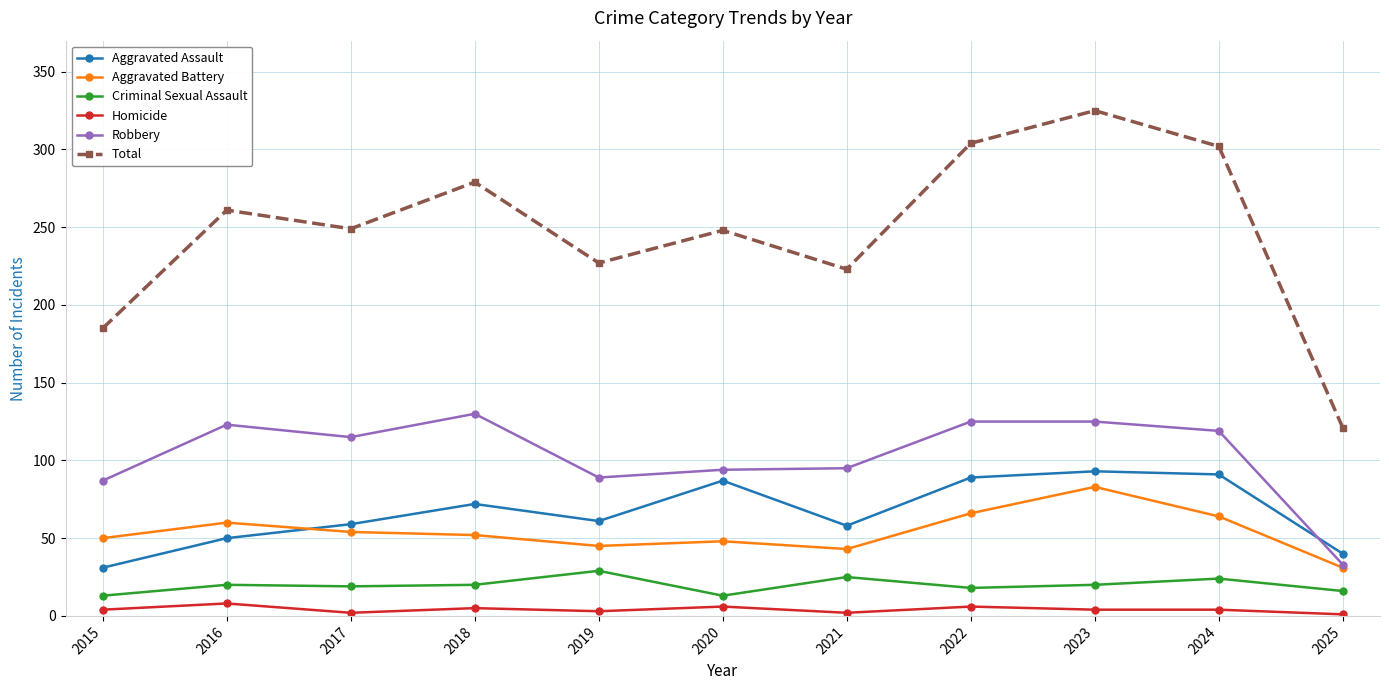

Which label corresponds to the largest value in the chart?

2023